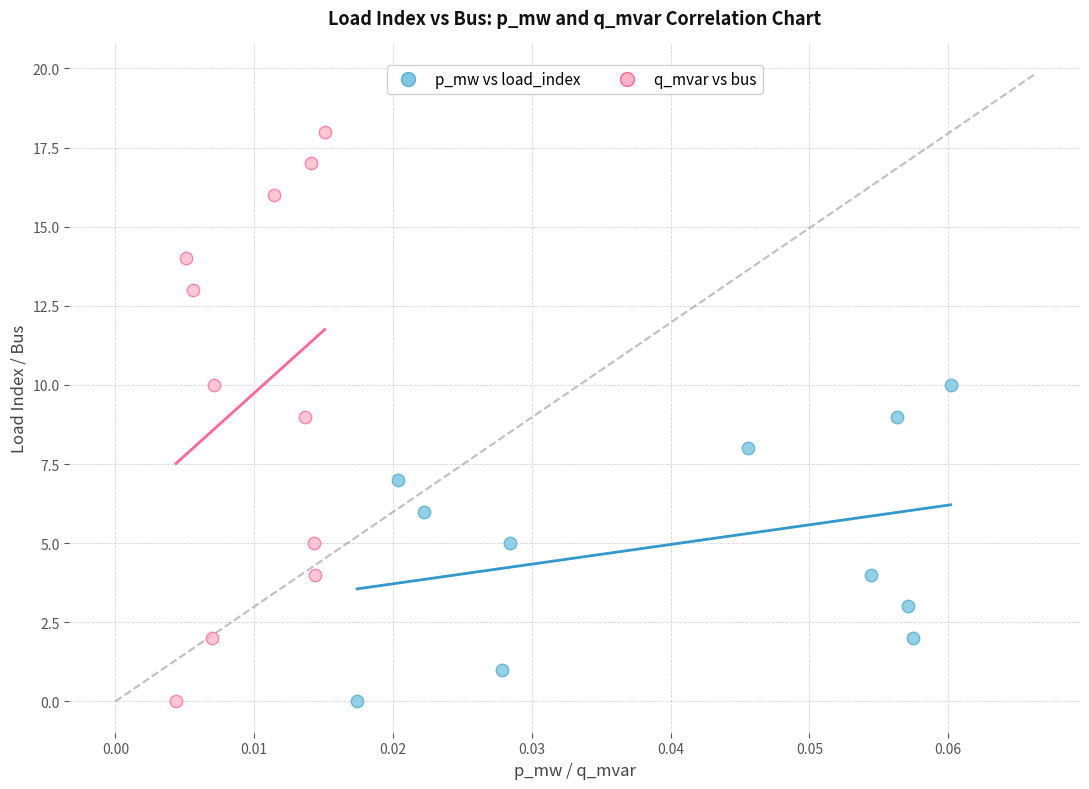

Which series has the largest Y range (max minus min)?

q_mvar vs bus